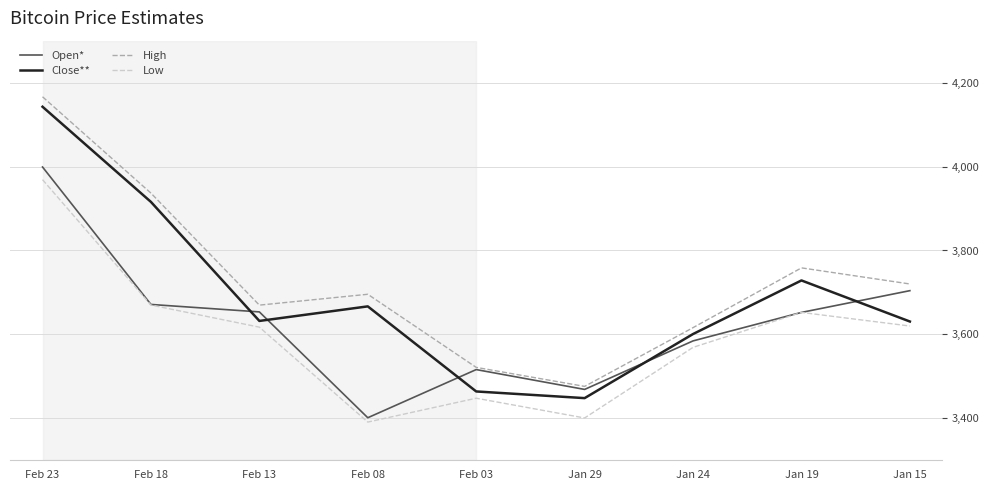

Where is Open* nearest to the value 3700?

Jan 15